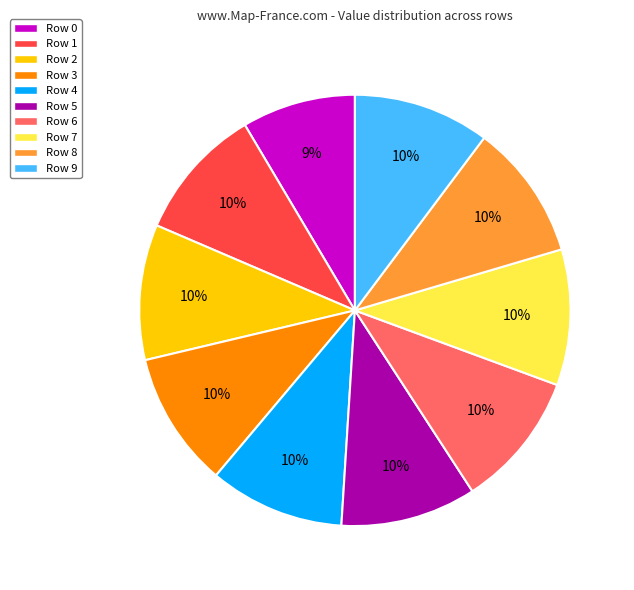

Do Row 8 and Row 5 together represent more than half of the pie?

No